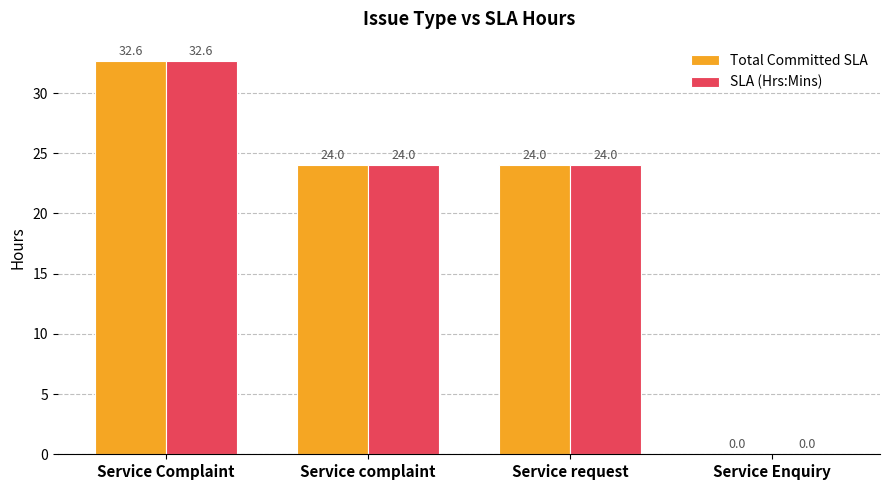

At which label does SLA (Hrs:Mins) first exceed 24?

Service Complaint